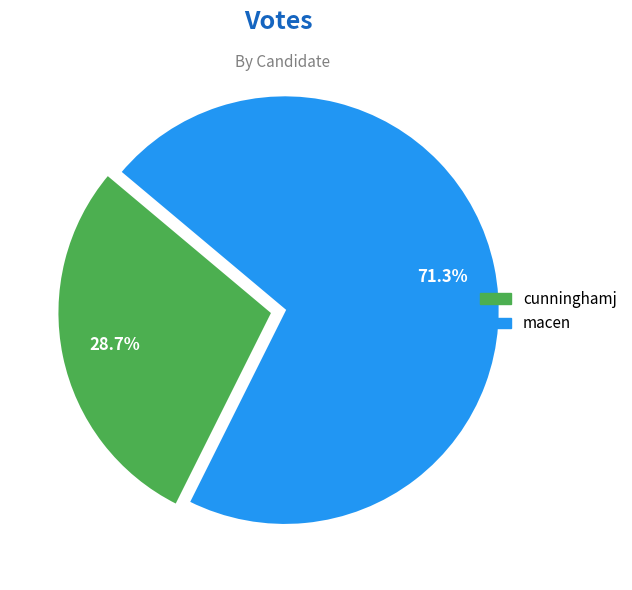

How many slices are in this pie chart?

2